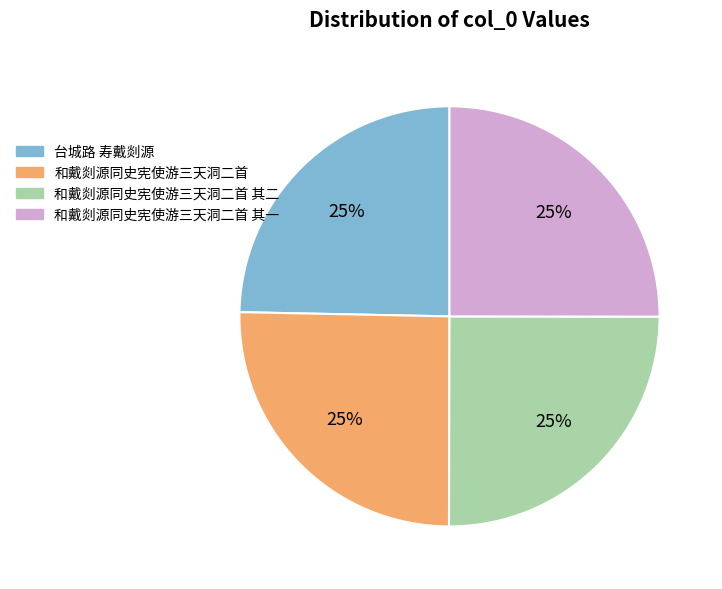

How many segments does this pie chart have?

4